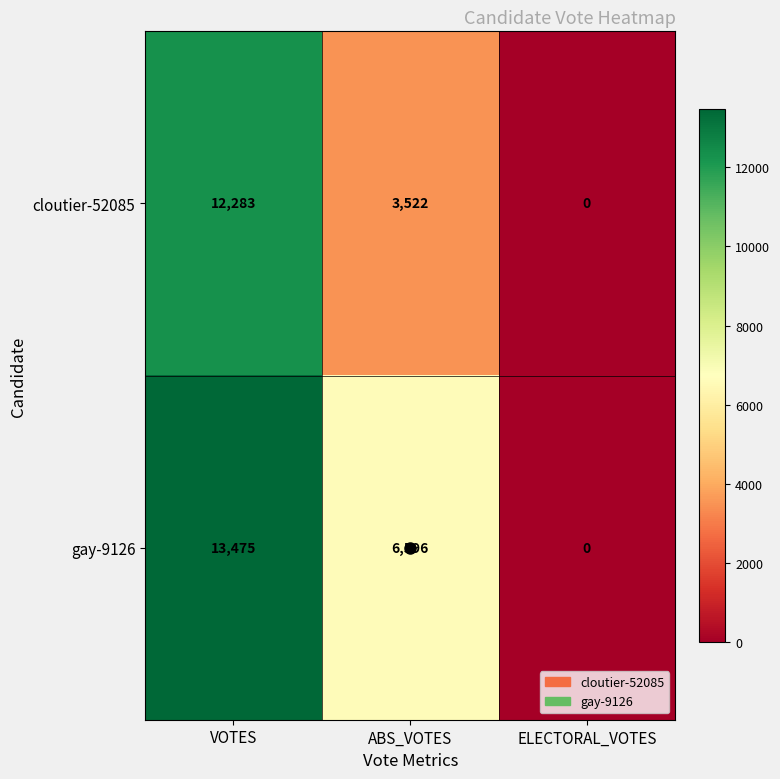

The value of cloutier-52085 at ELECTORAL_VOTES is 0. True or false?

True